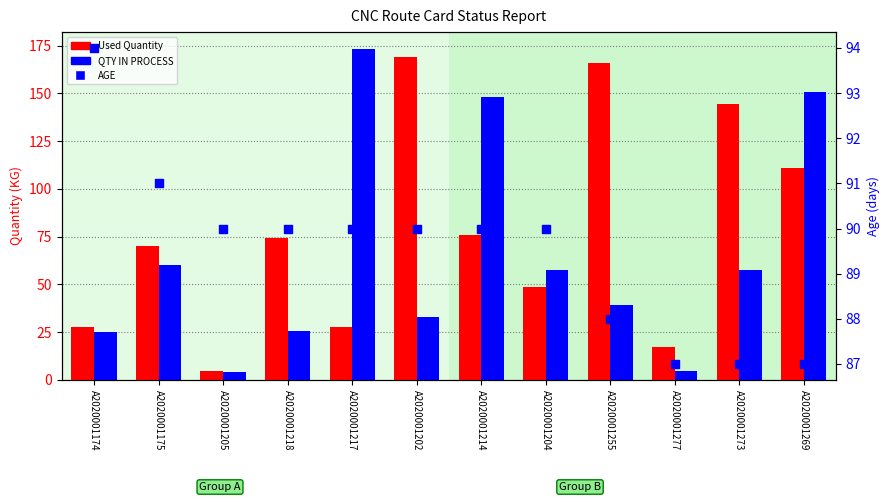

What are all the series names shown in the legend?

Used Quantity, QTY IN PROCESS, AGE